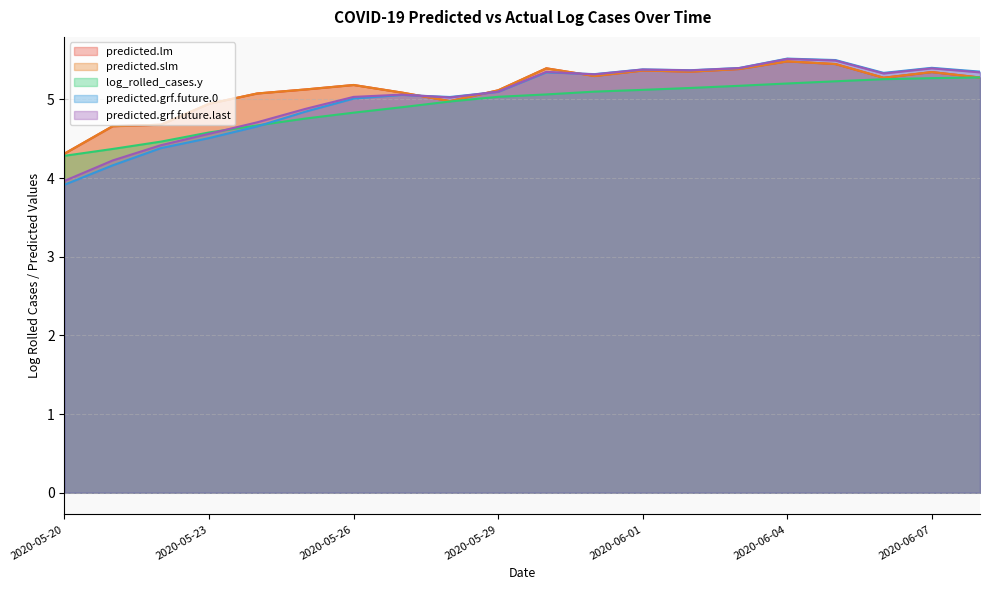

Which category has the lowest value in the predicted.grf.future.0 series?

2020-05-20